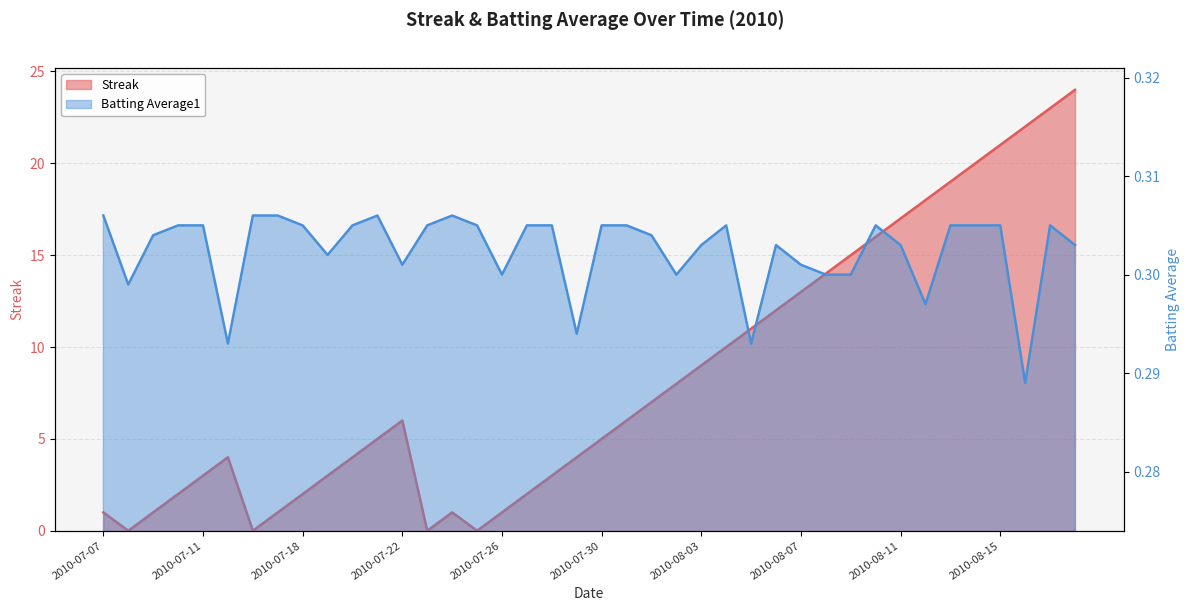

Reading right to left, extract all data points from this chart.

Streak: 24.0	23.0	22.0	21.0	20.0	19.0	18.0	17.0	16.0	15.0	14.0	13.0	12.0	11.0	10.0	9.0	8.0	7.0	6.0	5.0	4.0	3.0	2.0	1.0	0.0	1.0	0.0	6.0	5.0	4.0	3.0	2.0	1.0	0.0	4.0	3.0	2.0	1.0	0.0	1.0
Batting Average1: 0.3	0.3	0.3	0.3	0.3	0.3	0.3	0.3	0.3	0.3	0.3	0.3	0.3	0.3	0.3	0.3	0.3	0.3	0.3	0.3	0.3	0.3	0.3	0.3	0.3	0.3	0.3	0.3	0.3	0.3	0.3	0.3	0.3	0.3	0.3	0.3	0.3	0.3	0.3	0.3